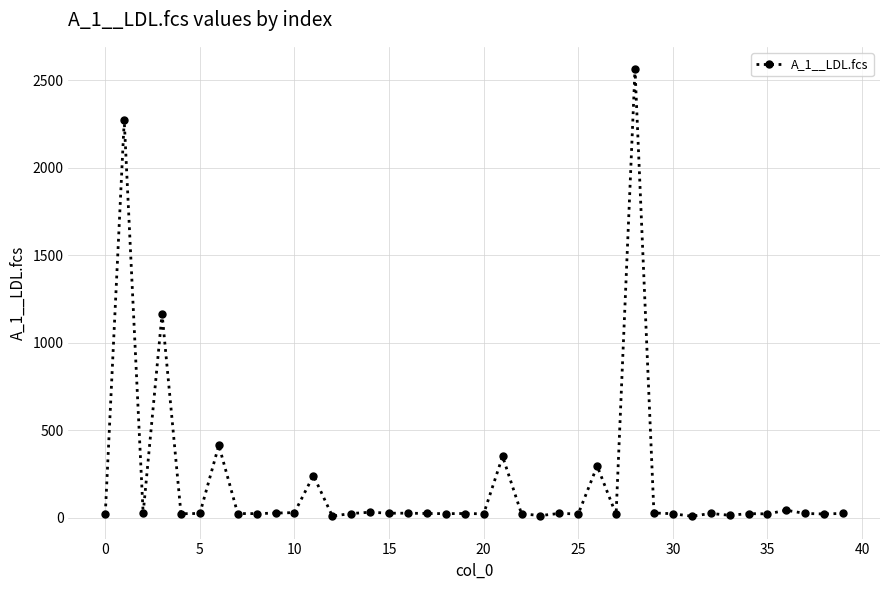

What is the maximum value shown in the chart?

2563.3